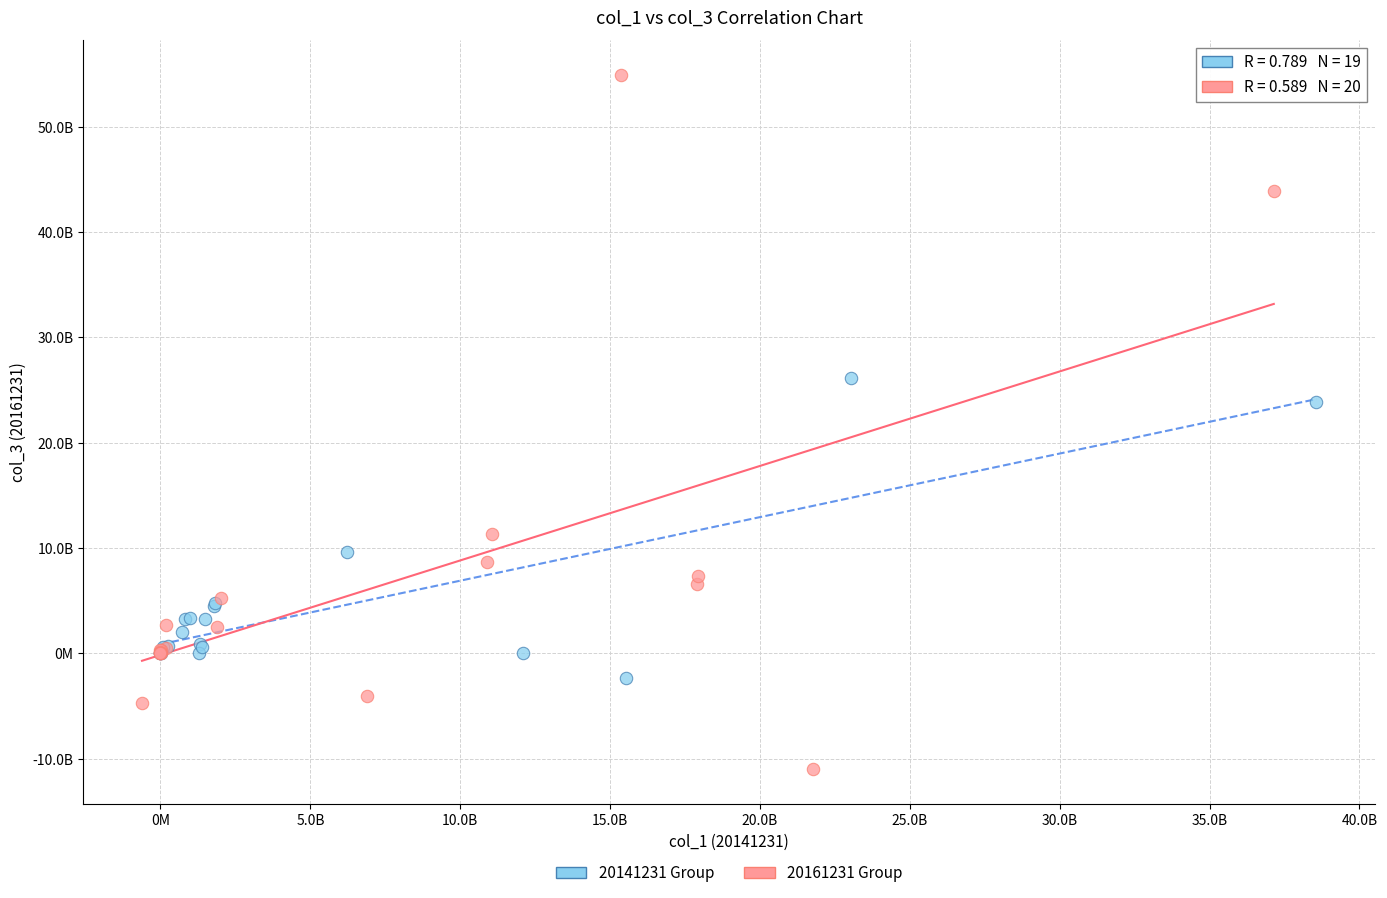

What are all the series names shown in the legend?

20141231 Group, 20161231 Group